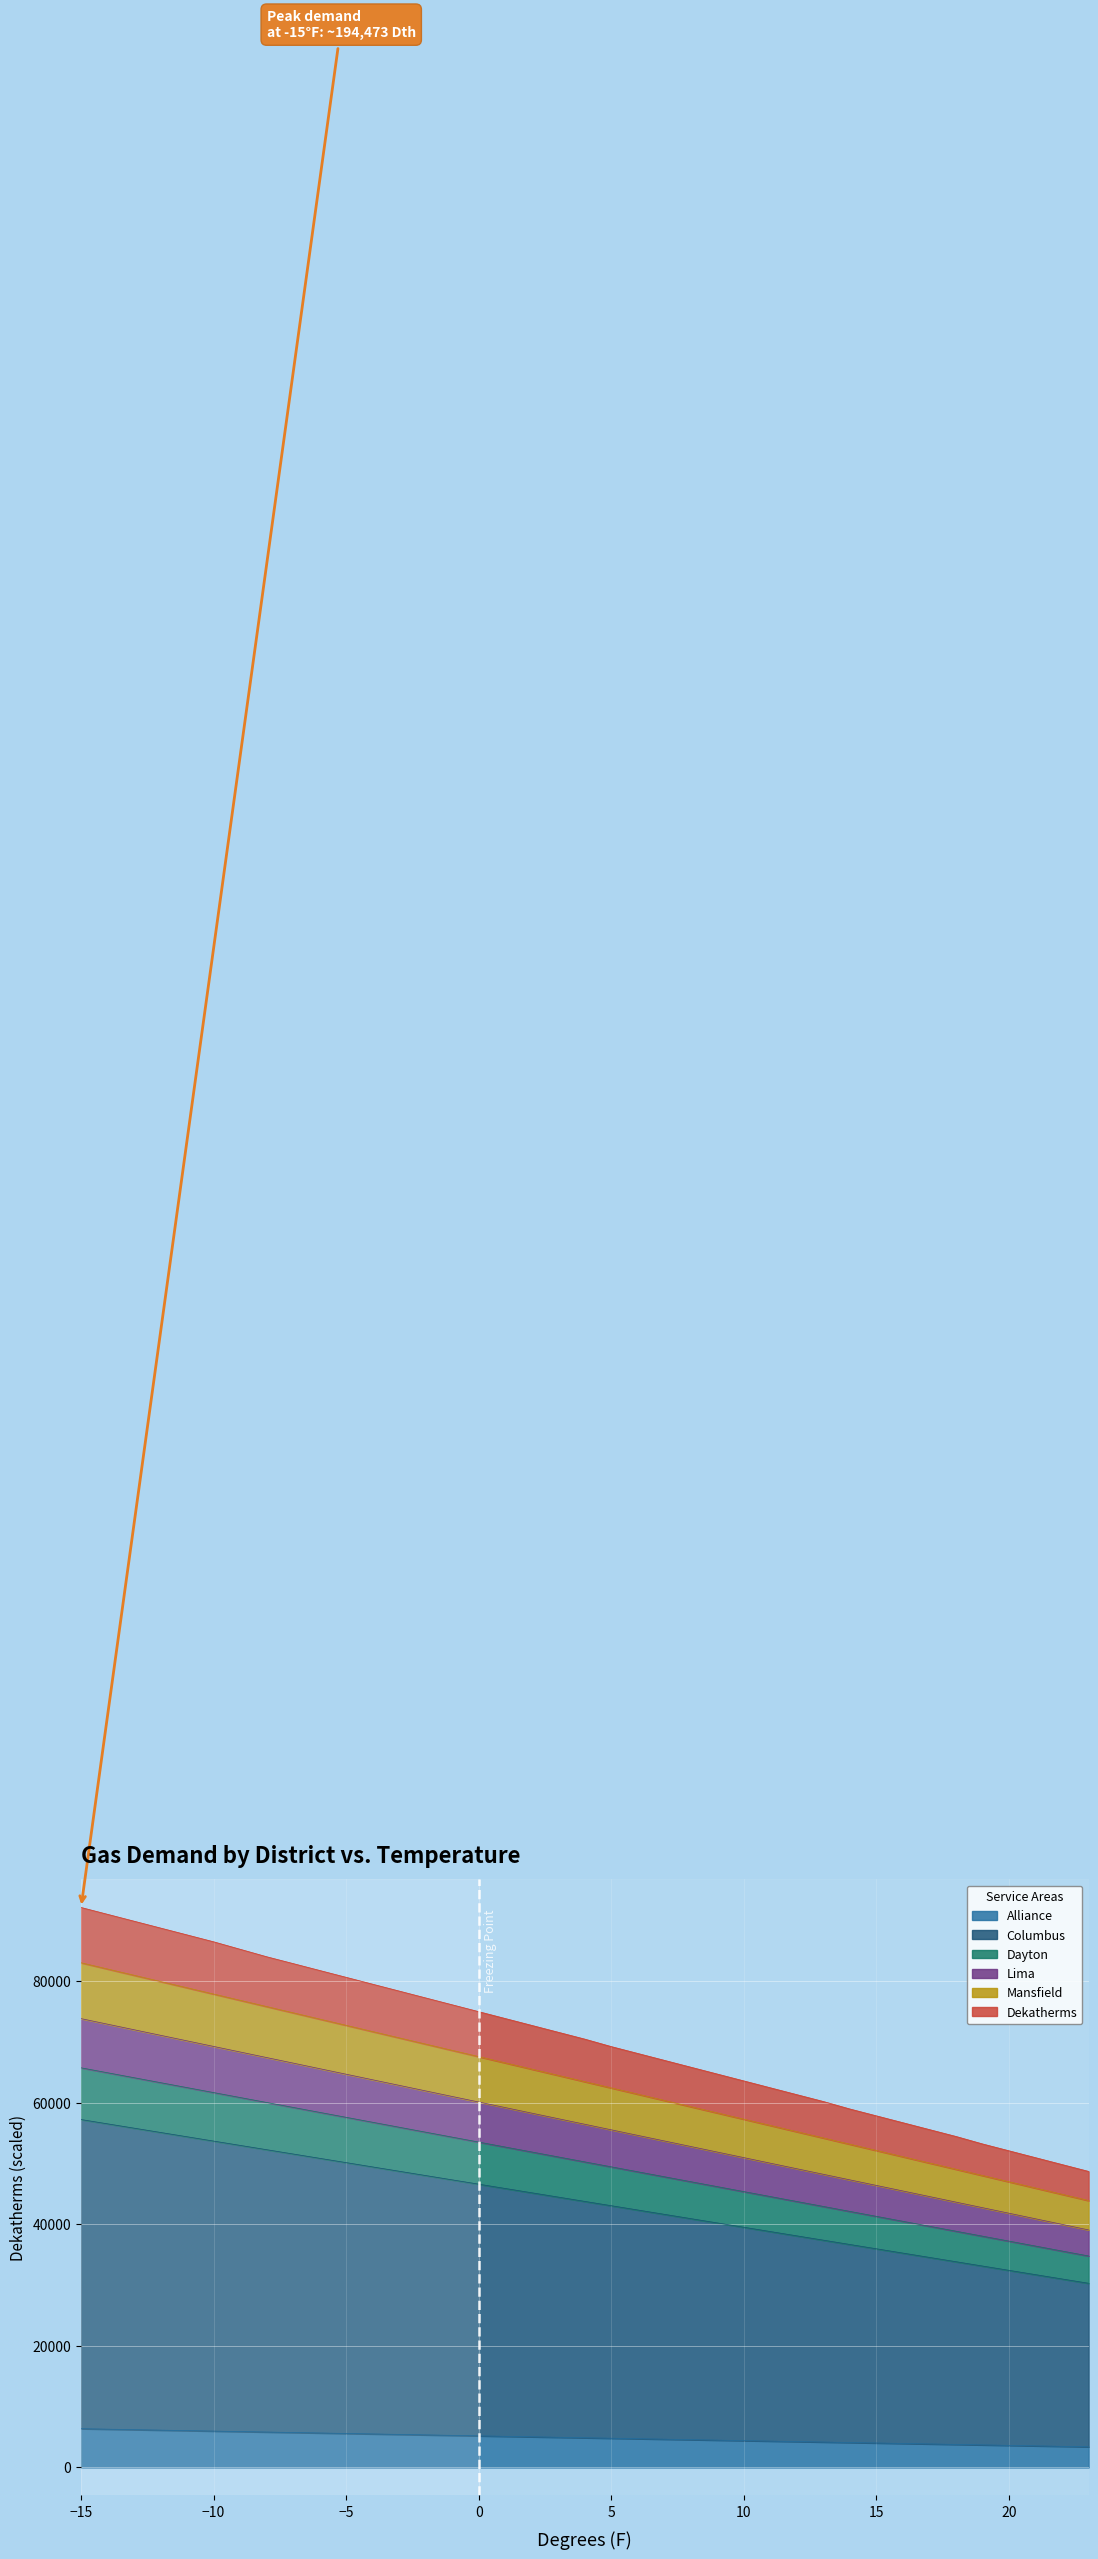

At which label does Dayton first exceed 50285?

-15